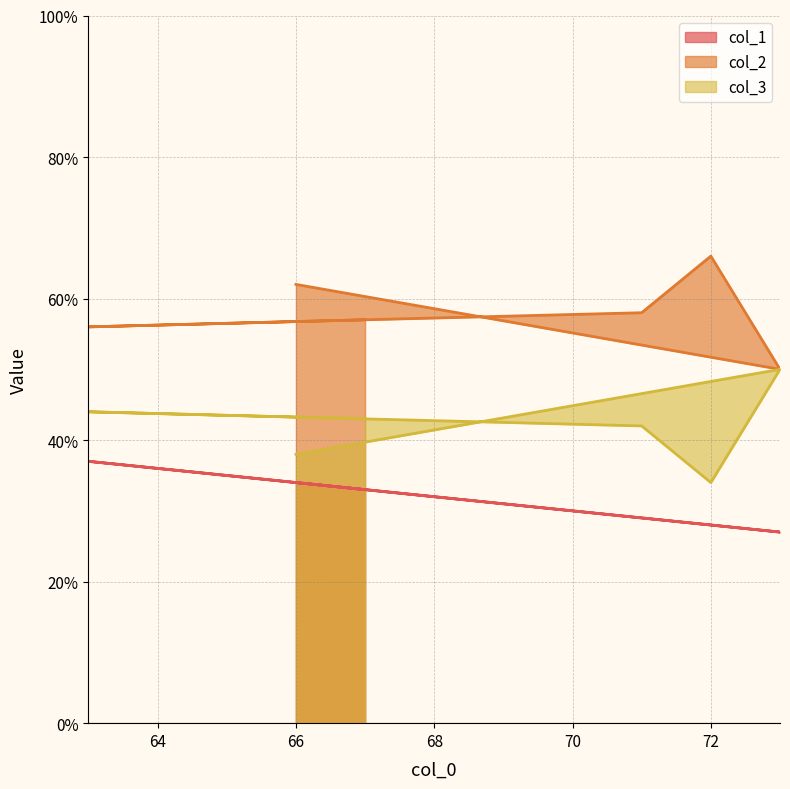

List the labels in order of col_2 value, largest first.

72, 66, 71, 67, 63, 73